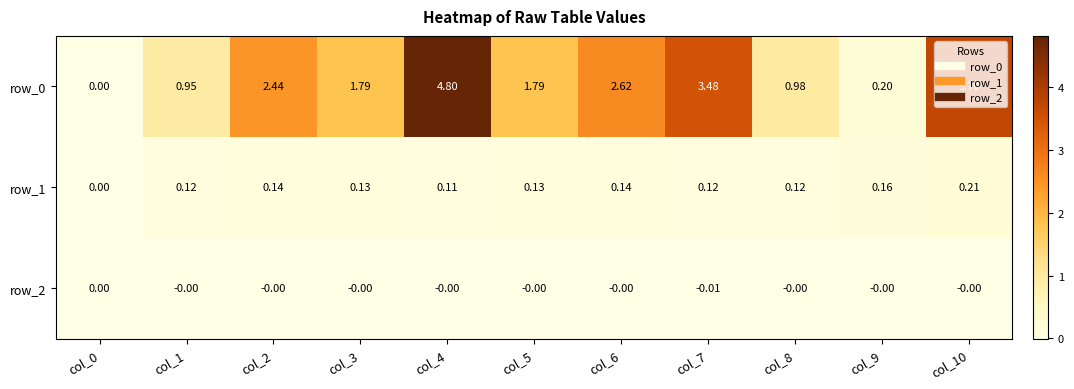

Is the value of row_2 at col_6 greater than the value of row_0 at col_5?

No